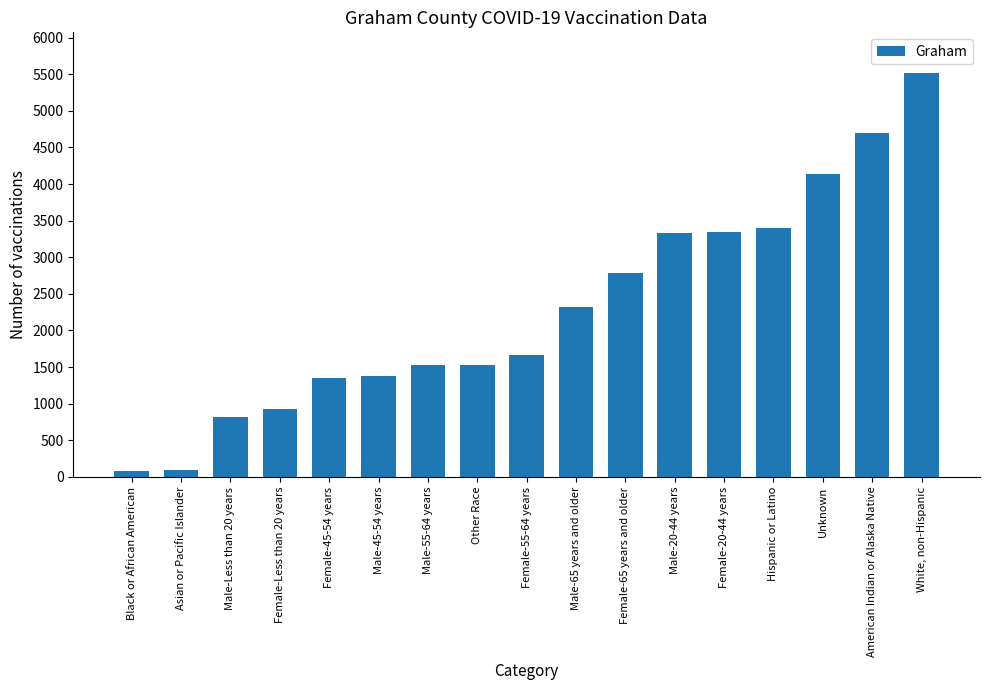

What is the label of the 4th bar from the right?

Hispanic or Latino